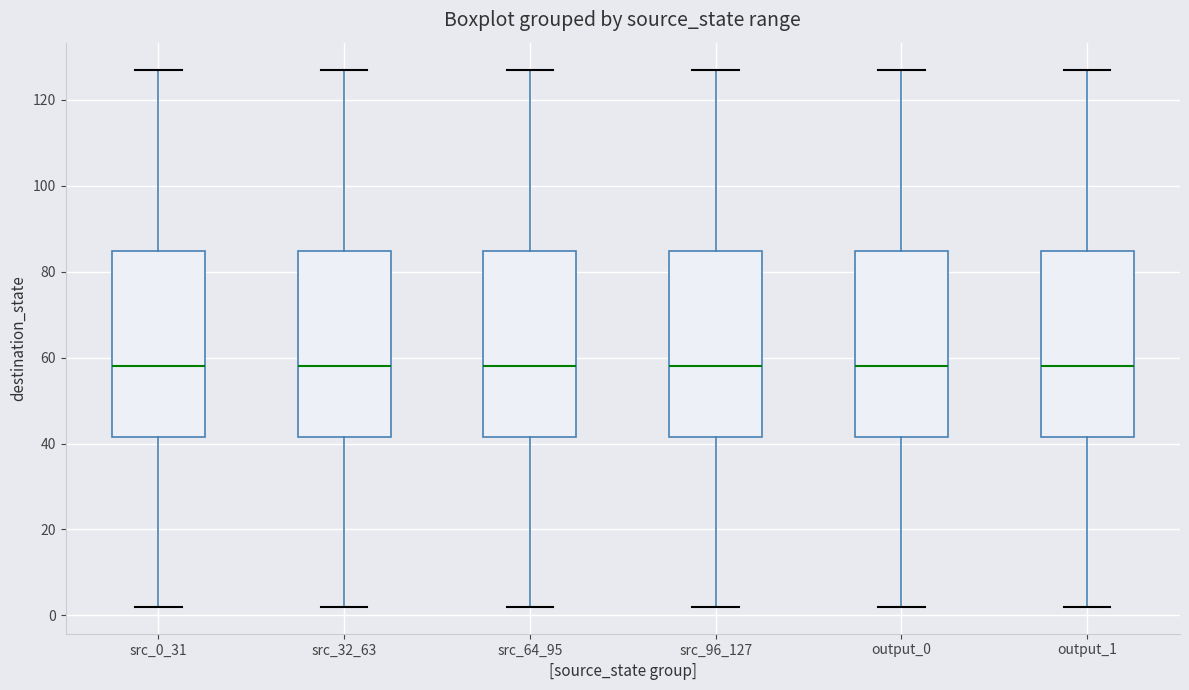

Reading left to right, read every box against the y-axis: the position of its median line, the range the box covers, and the ends of its whiskers. The values are not printed on the chart, so give them approximately, as read against the axis.

src_0_31: median 58, box 42 to 84, whiskers 2 to 128
src_32_63: median 58, box 42 to 84, whiskers 2 to 128
src_64_95: median 58, box 42 to 84, whiskers 2 to 128
src_96_127: median 58, box 42 to 84, whiskers 2 to 128
output_0: median 58, box 42 to 84, whiskers 2 to 128
output_1: median 58, box 42 to 84, whiskers 2 to 128